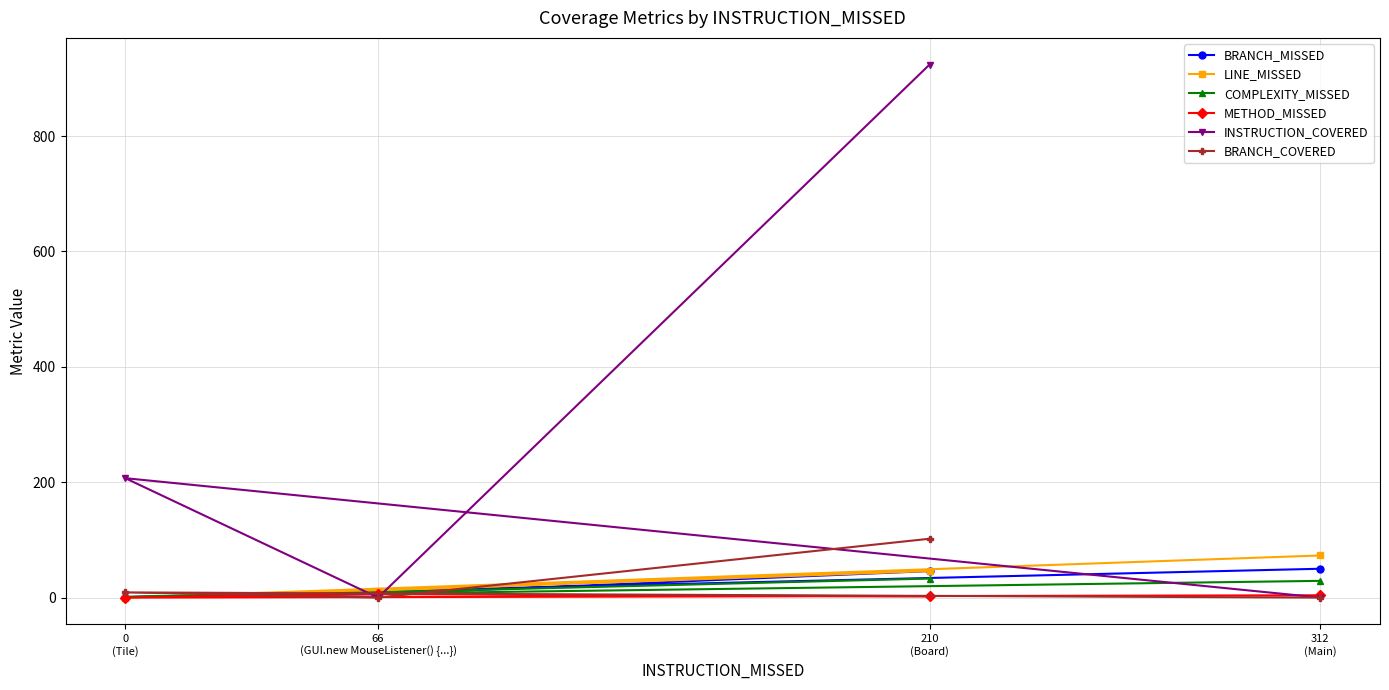

Which series has the widest spread of values?

INSTRUCTION_COVERED